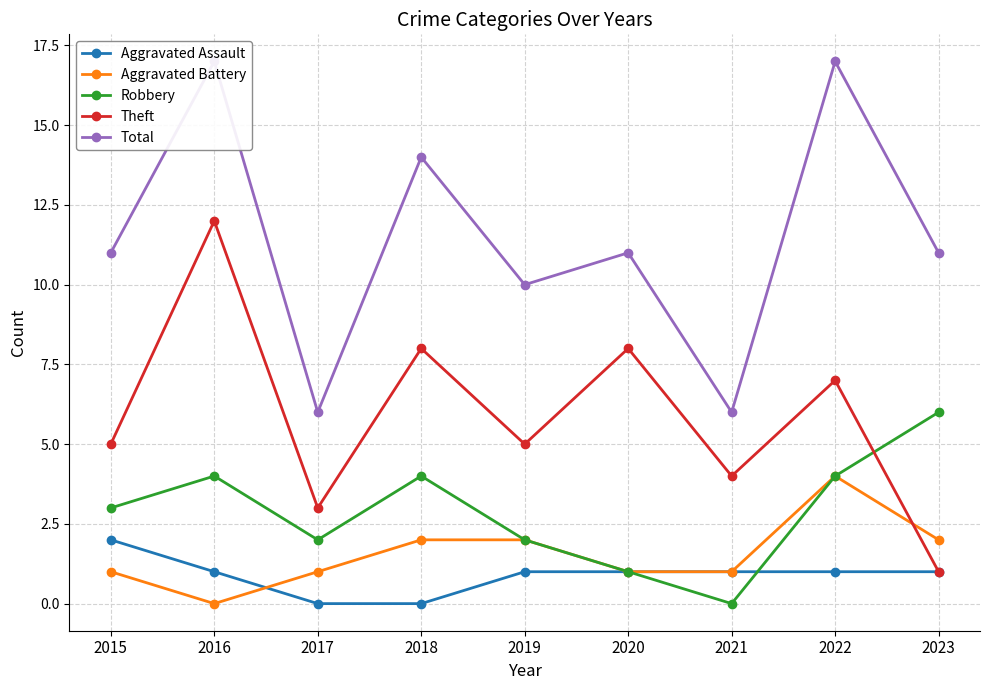

What is the value of the Aggravated Assault point at the 5th from the left?

1